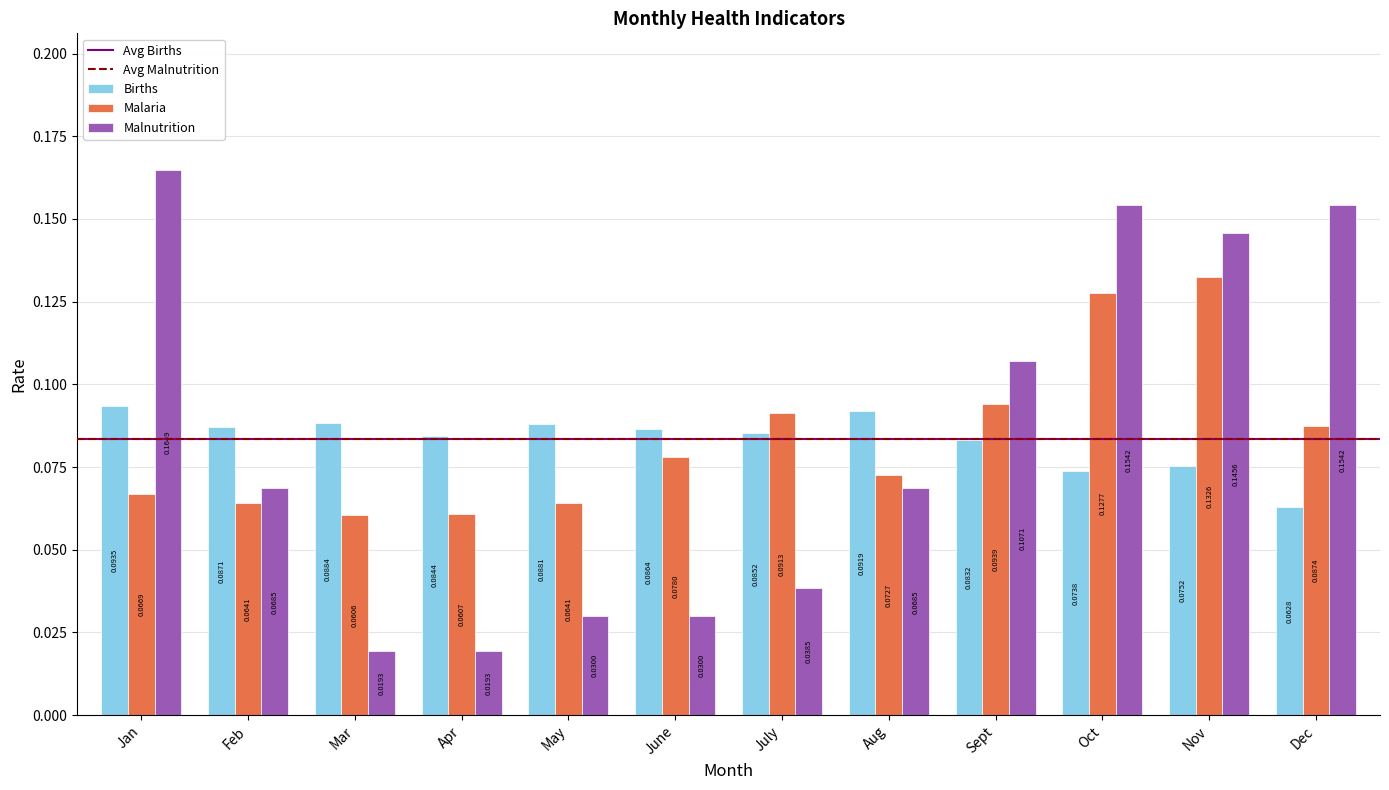

At how many categories does at least one series exceed 0?

12